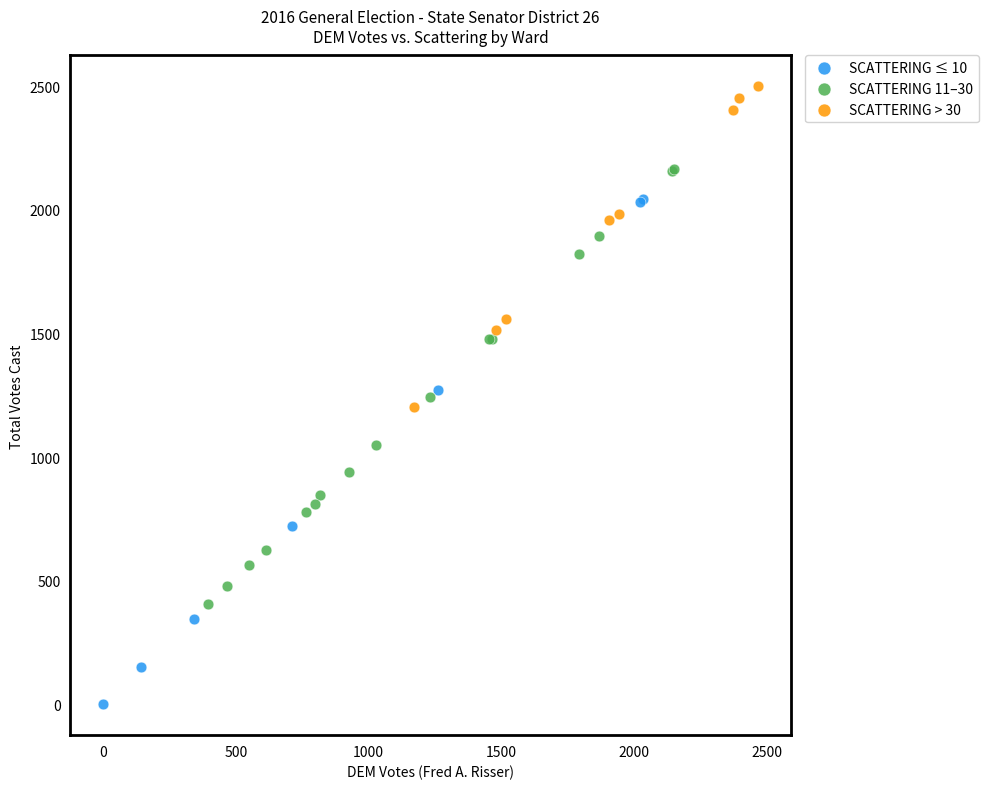

Which series contains the highest Y value?

SCATTERING > 30